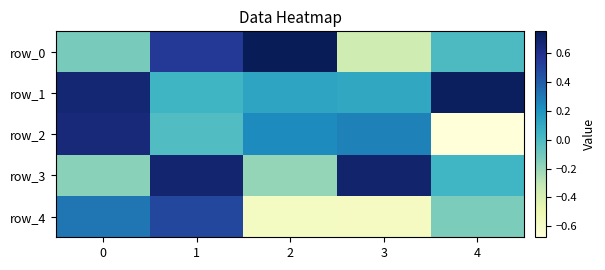

Which series has the largest total across all categories?

row_1